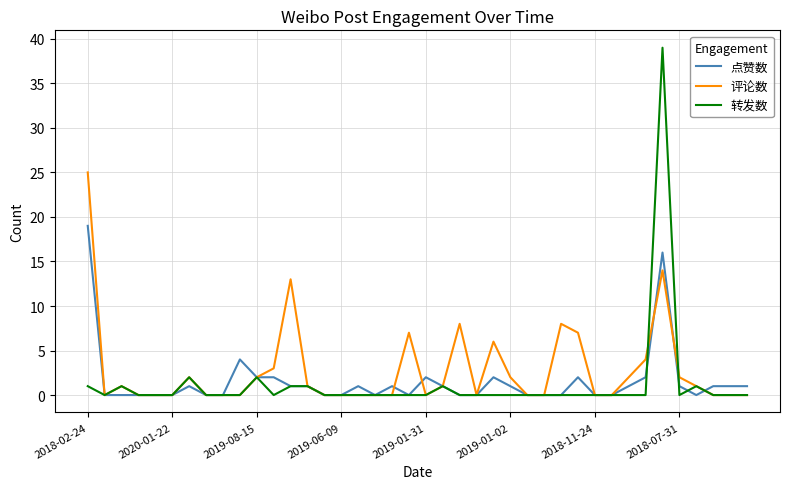

Rank the series by their maximum value, from lowest to highest.

点赞数, 评论数, 转发数